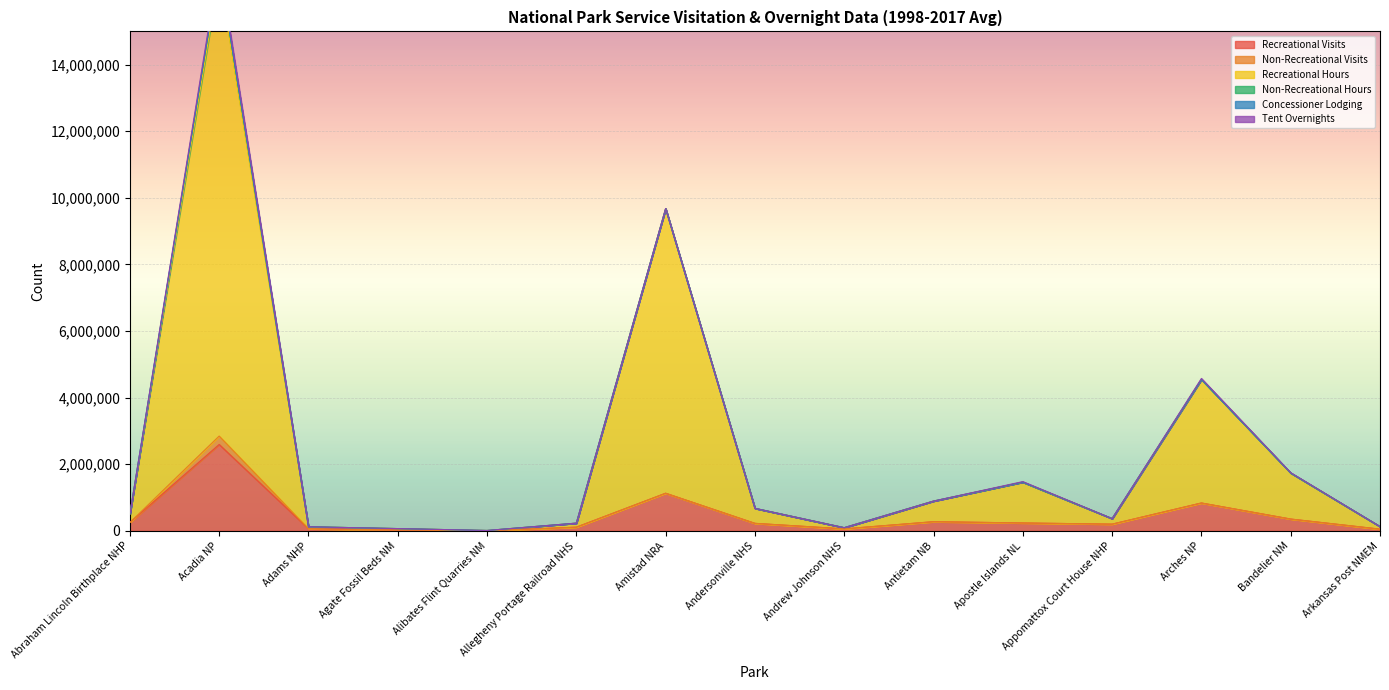

True or false: Recreational Hours and Non-Recreational Hours intersect in this chart.

False